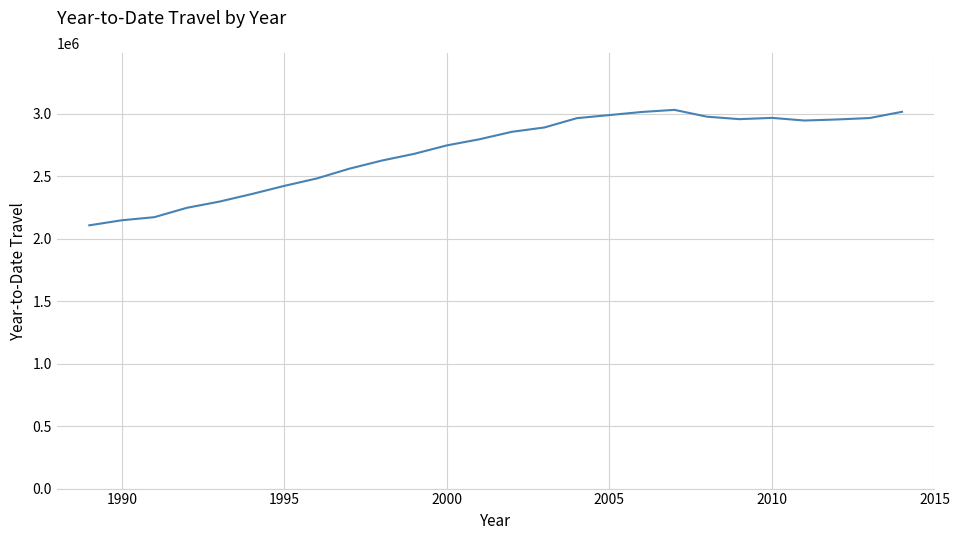

What is the minimum value shown in the chart?

2107040